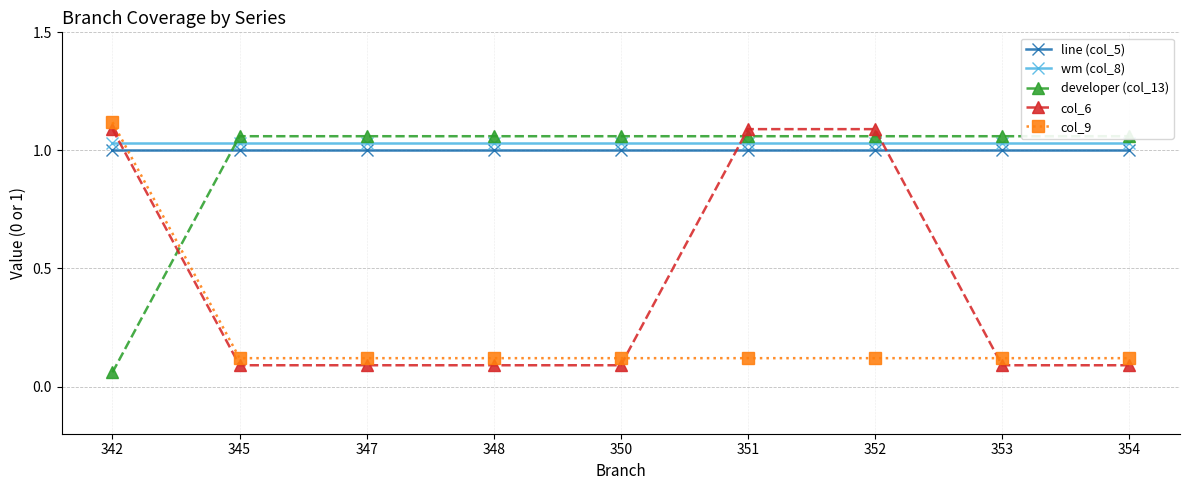

True or false: line (col_5) has more than 2 points higher than both neighbors.

False